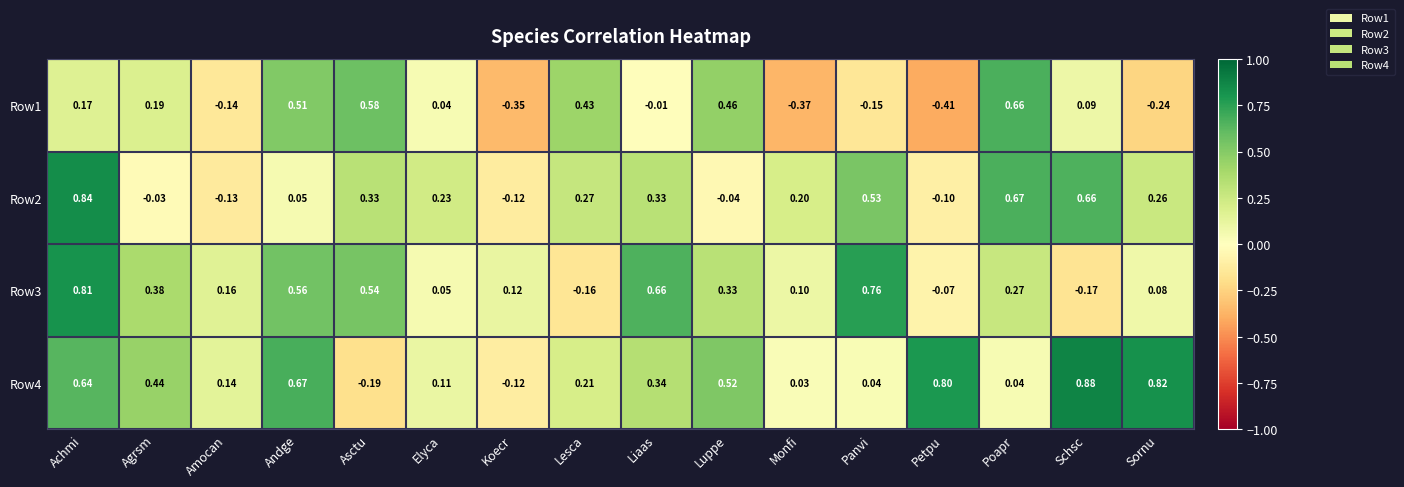

At which label does Row1 reach its peak?

Poapr